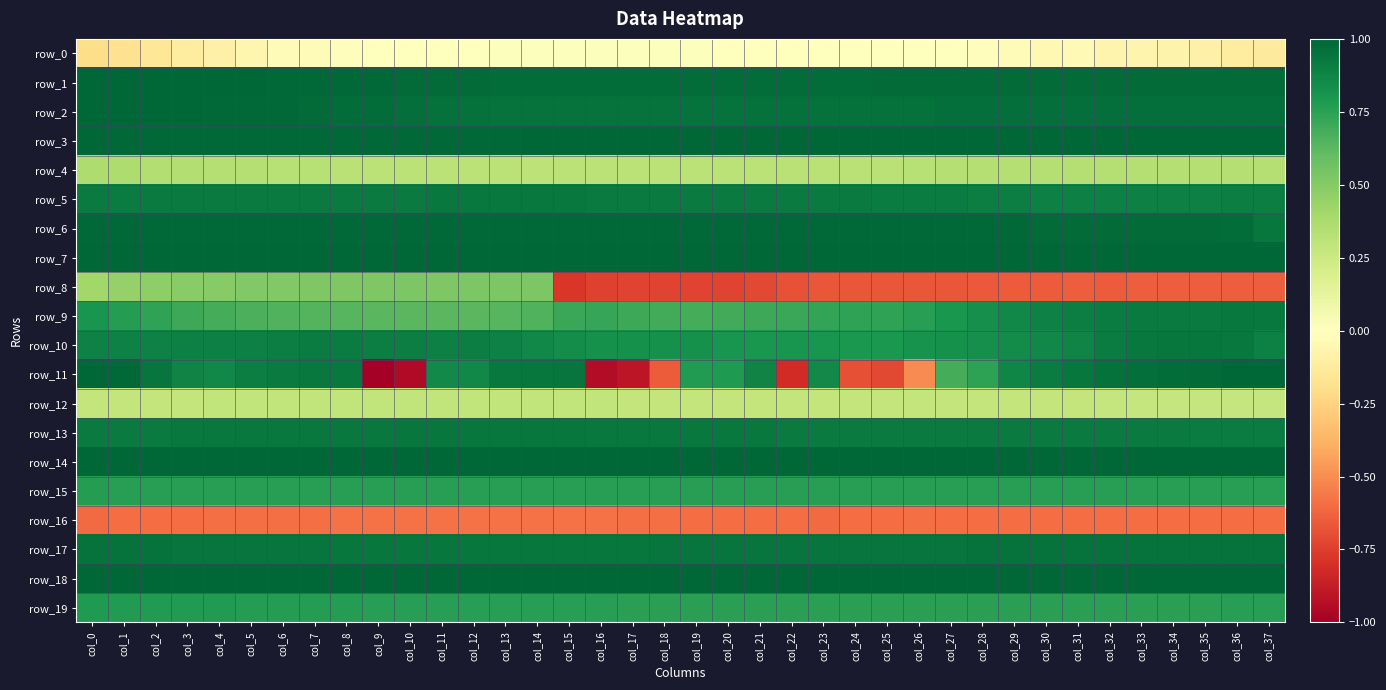

What is the average value of the row_6 series?

1.0